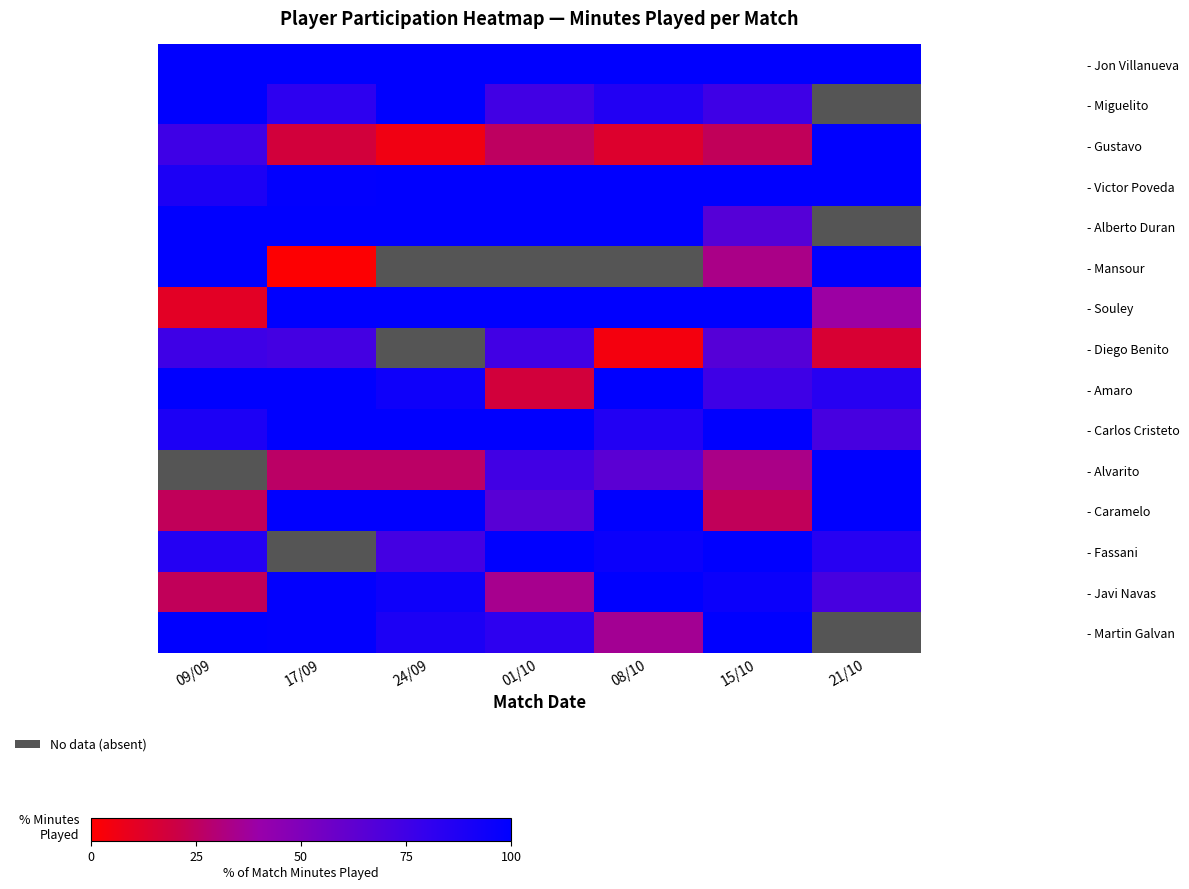

How many values in the - Gustavo series are below 24?

3